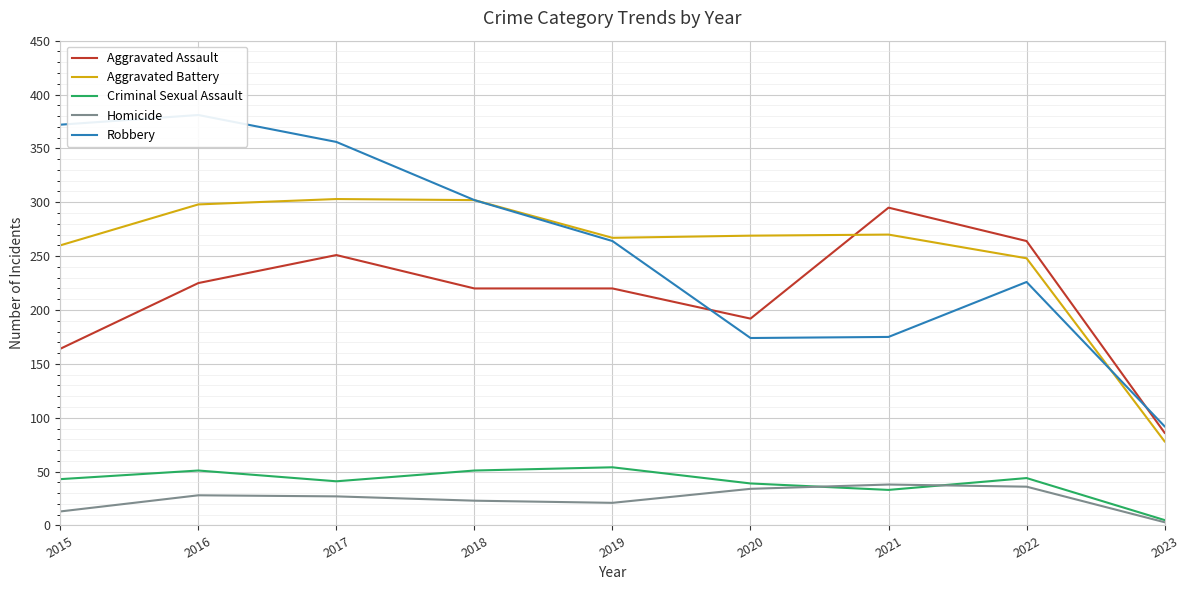

What is the value of the Aggravated Battery point at the 2nd from the left?

298